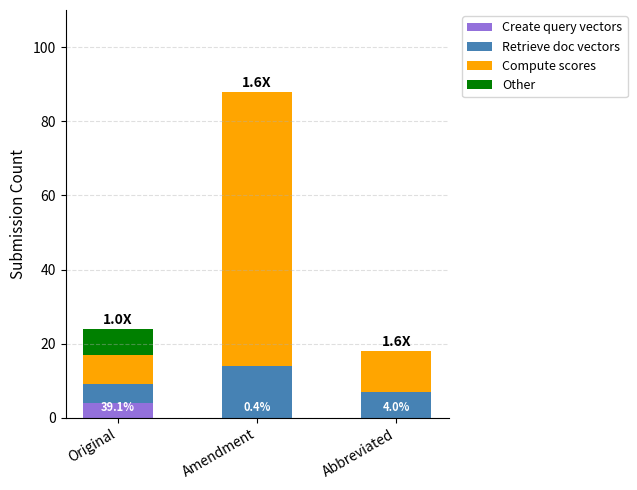

What is the total value across all series at Original?

24